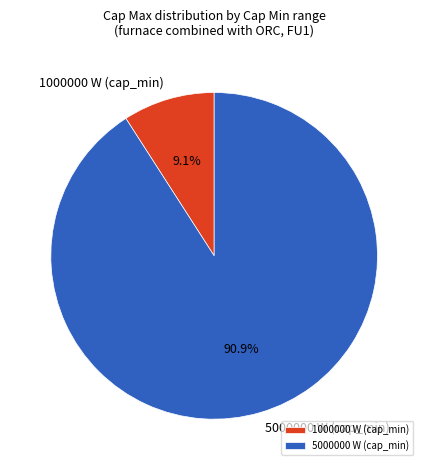

To the nearest percent, what percentage of the pie is 5000000 W (cap_min)?

91%